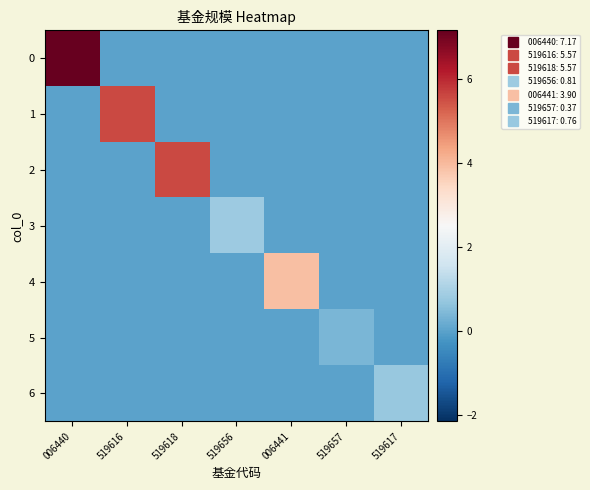

Which series changed the most between 519616 and 519617?

1